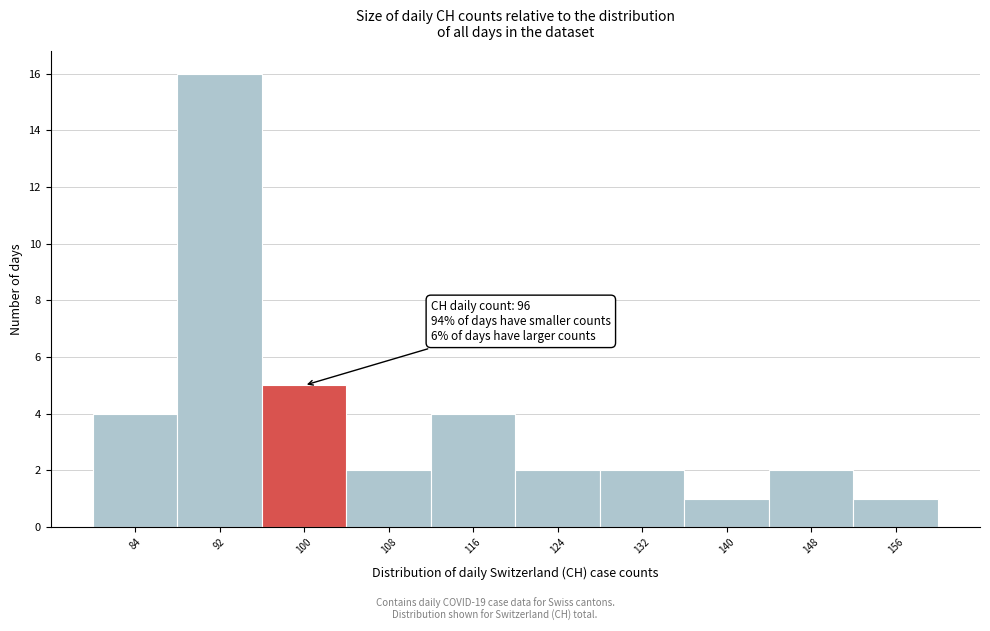

Which range on the x-axis has the tallest bar?

88 to 96